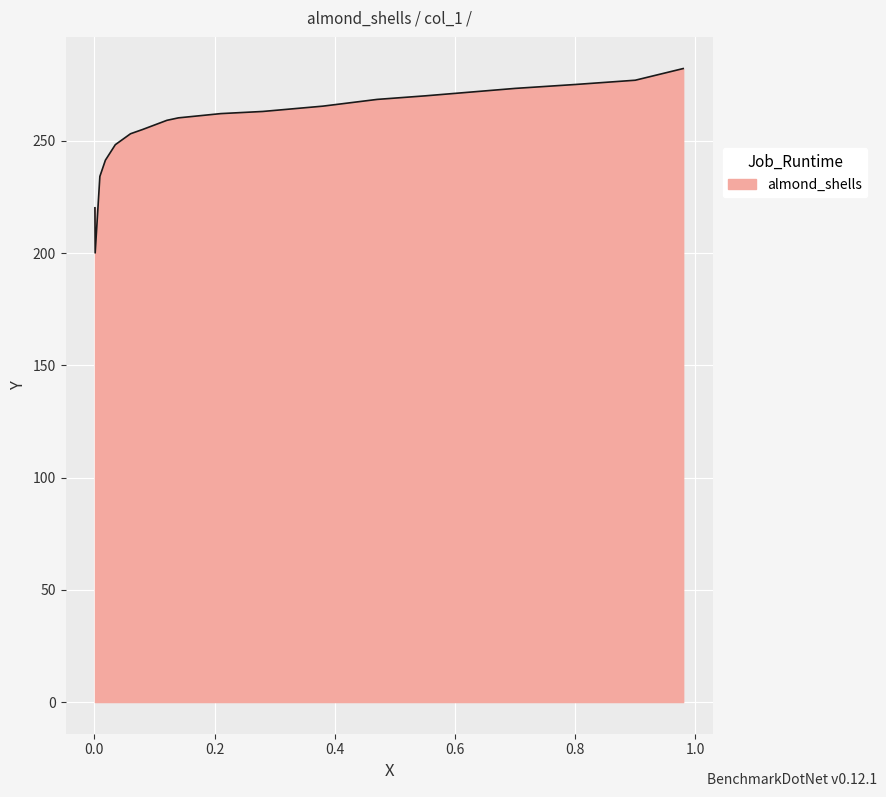

How many lines are shown in the chart?

1